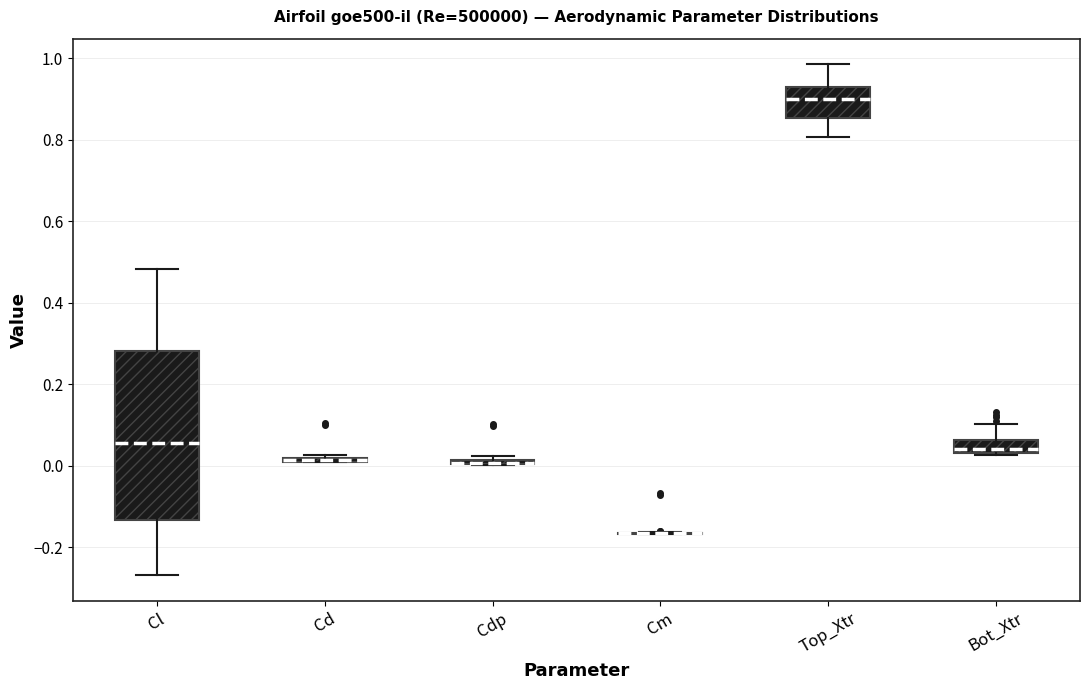

Where is the lower edge of the box for Top_Xtr on the y-axis? The values are not printed on the chart, so give them approximately, as read against the axis.

0.86